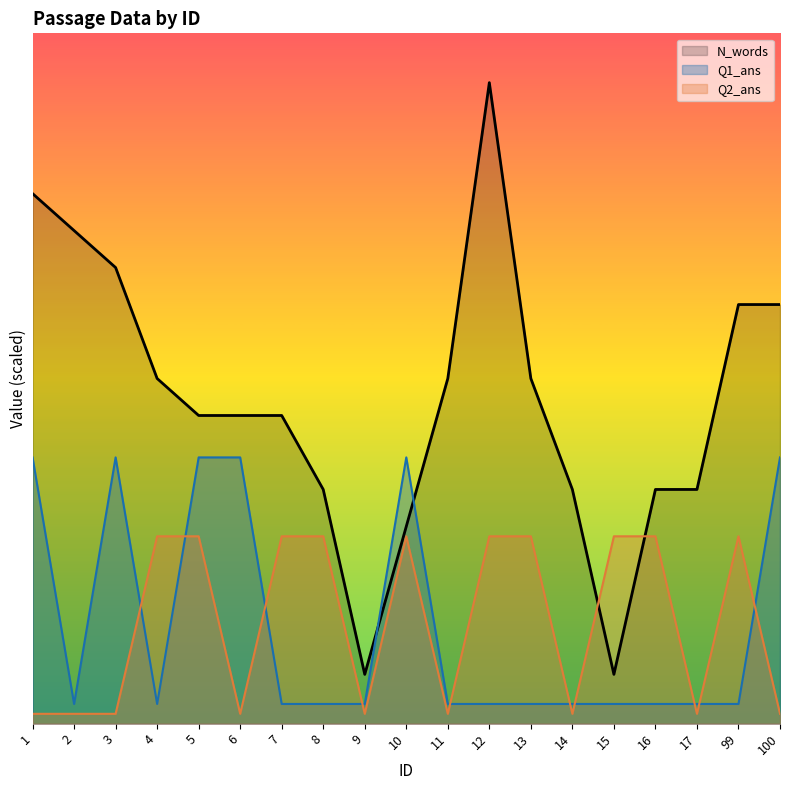

Which has a higher value, 5 or 9?

5